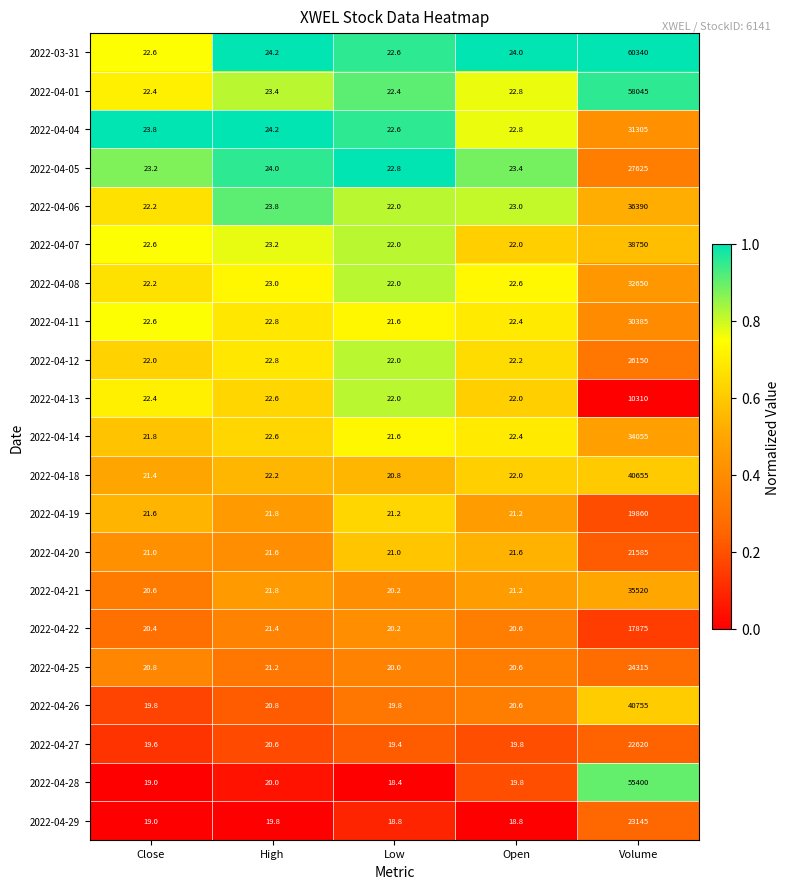

Which series has the widest spread of values?

2022-03-31